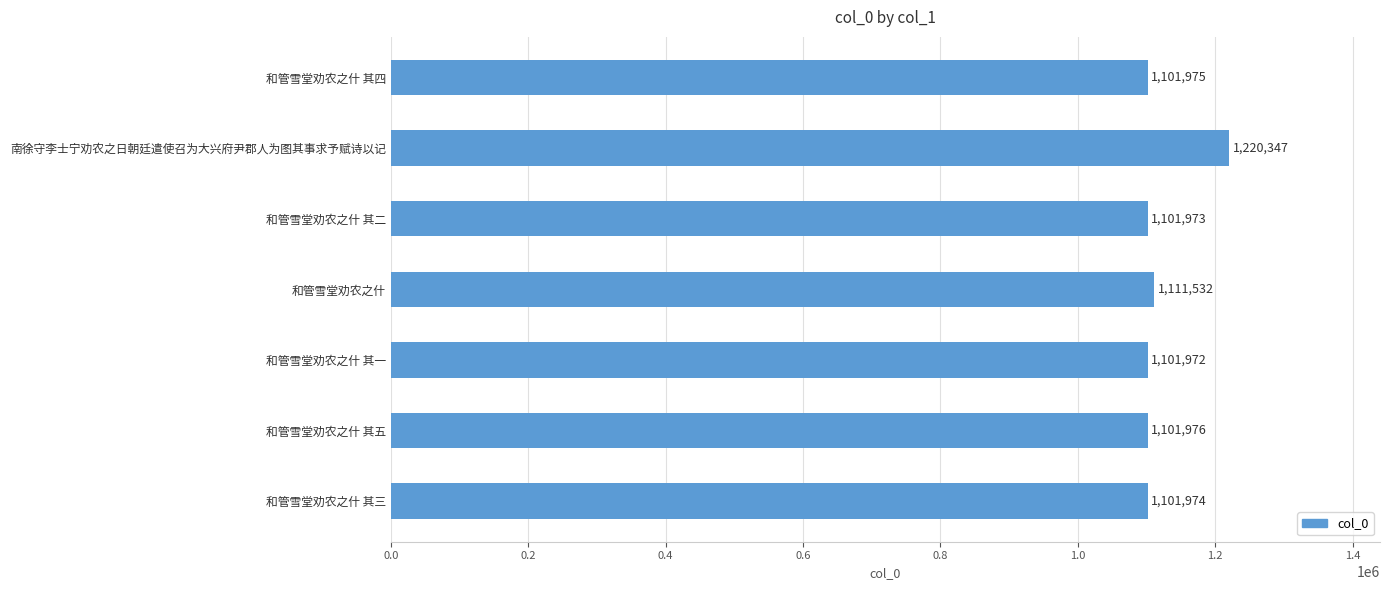

What is the maximum value shown in the chart?

1220347